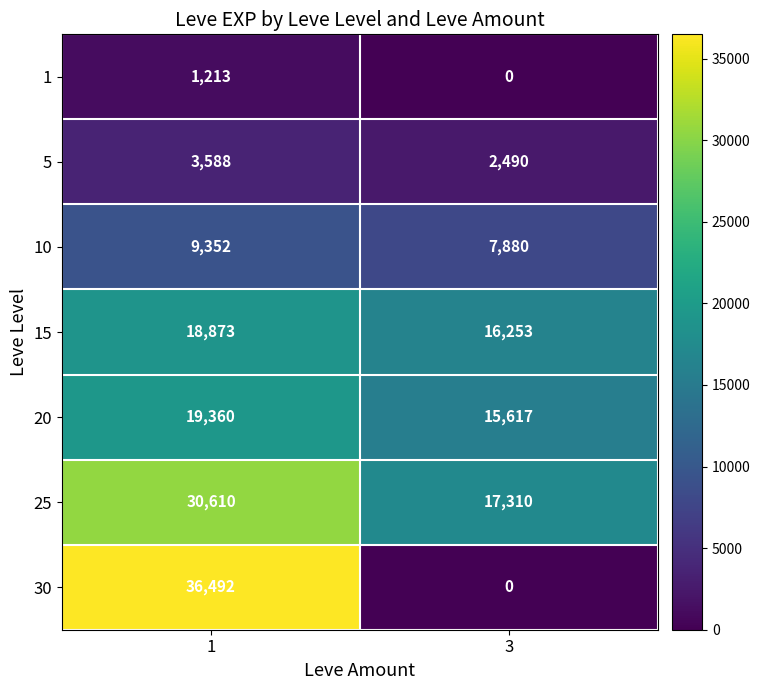

At which category does the chart reach its minimum across all series?

3